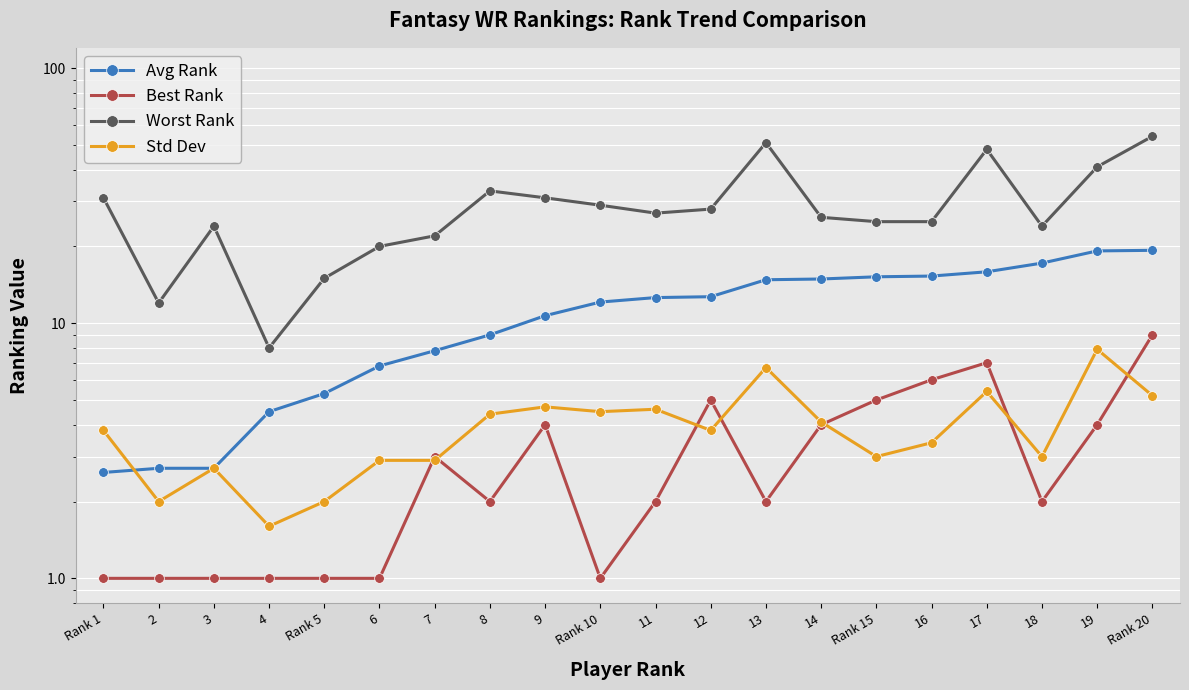

Reading left to right, what are all the values shown in this chart?

Avg Rank: 2.6	2.7	2.7	4.5	5.3	6.8	7.8	9.0	10.7	12.1	12.6	12.7	14.8	14.9	15.2	15.3	15.9	17.2	19.2	19.3
Best Rank: 1.0	1.0	1.0	1.0	1.0	1.0	3.0	2.0	4.0	1.0	2.0	5.0	2.0	4.0	5.0	6.0	7.0	2.0	4.0	9.0
Worst Rank: 31.0	12.0	24.0	8.0	15.0	20.0	22.0	33.0	31.0	29.0	27.0	28.0	51.0	26.0	25.0	25.0	48.0	24.0	41.0	54.0
Std Dev: 3.8	2.0	2.7	1.6	2.0	2.9	2.9	4.4	4.7	4.5	4.6	3.8	6.7	4.1	3.0	3.4	5.4	3.0	7.9	5.2